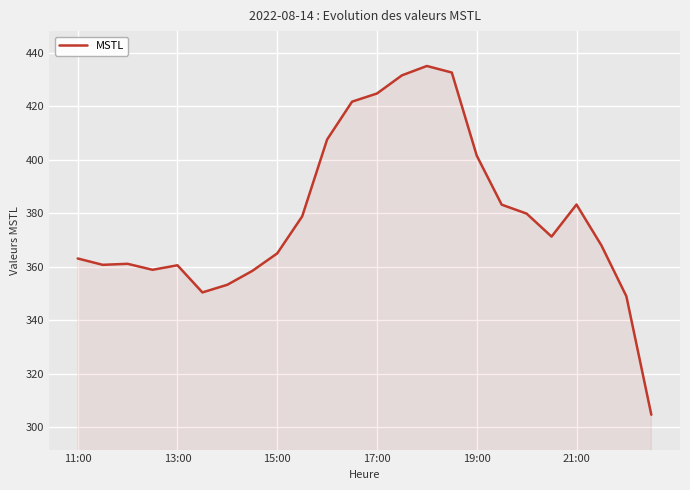

What is the greatest value displayed?

435.1